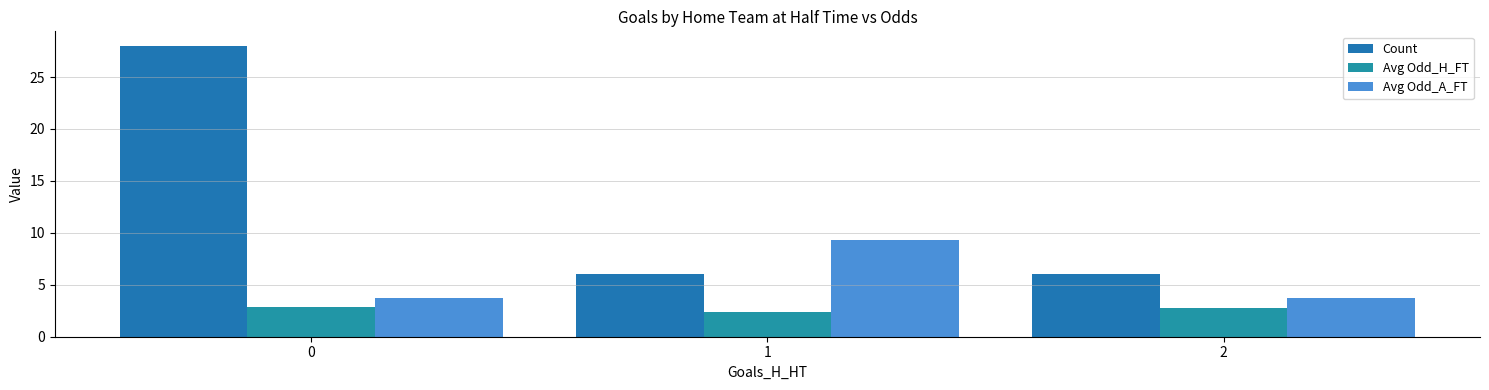

What is the highest value of the Avg Odd_A_FT series?

9.3